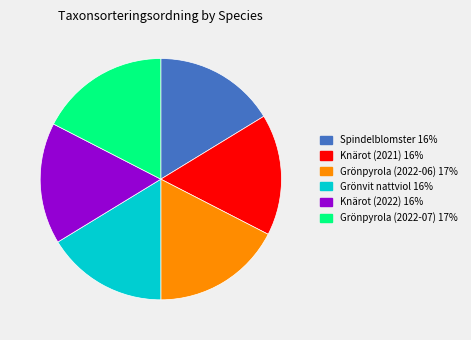

Between Grönpyrola (2022-06) 17% and Knärot (2022) 16%, which is larger?

Grönpyrola (2022-06) 17%